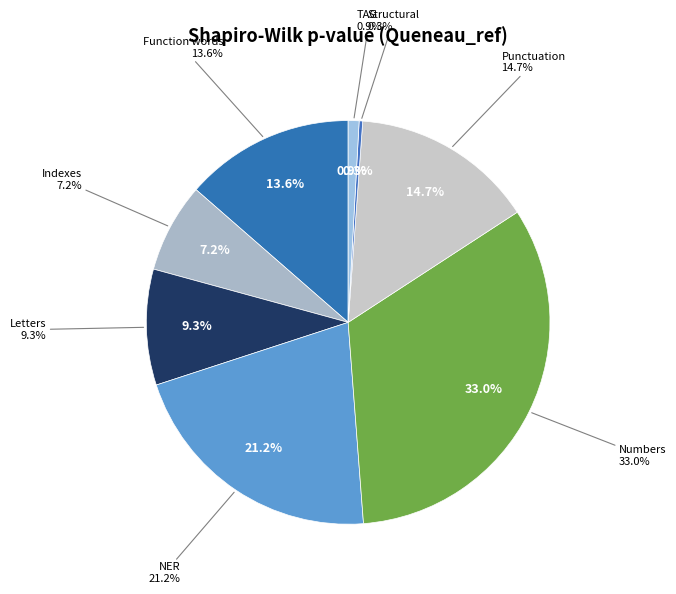

Which category has the smallest portion of the pie?

Structural